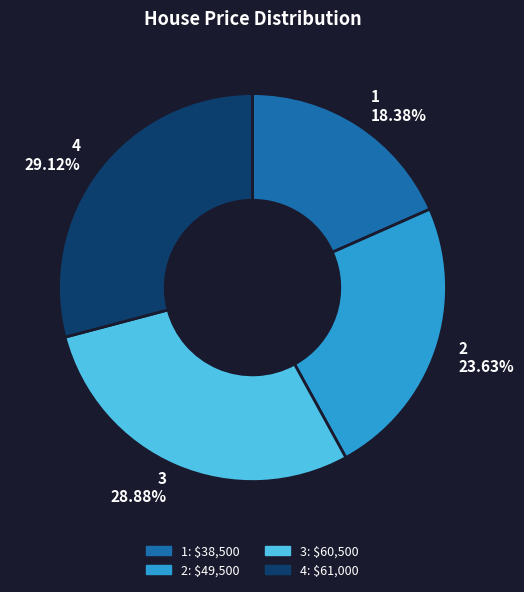

What is the ratio of the value at 3 to the value at 4?

1.0